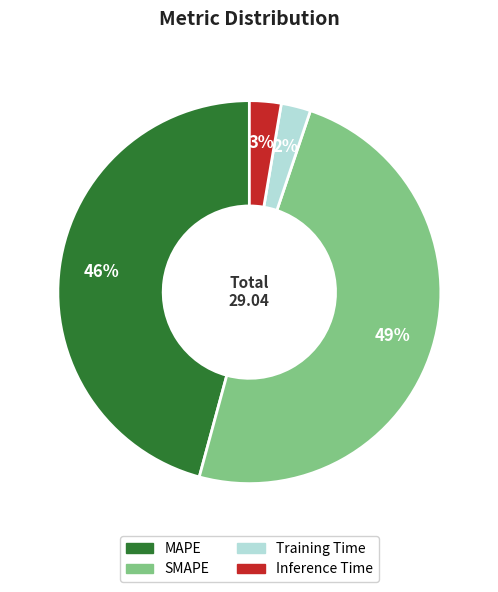

How many slices are in this pie chart?

4